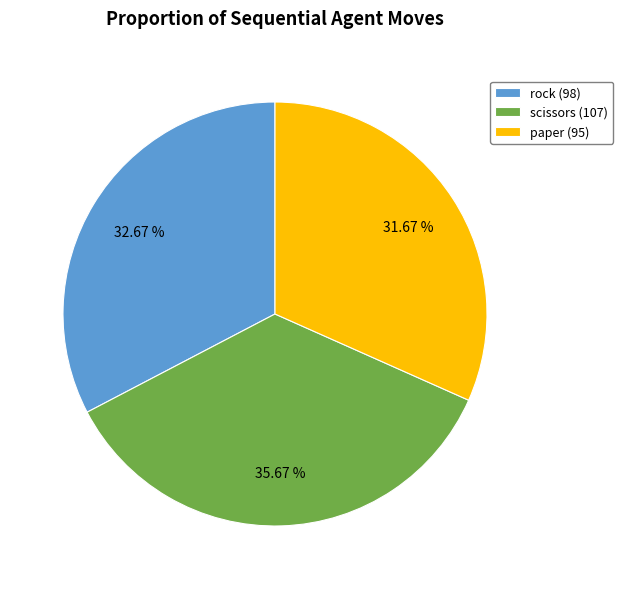

Which category has the smallest portion of the pie?

paper